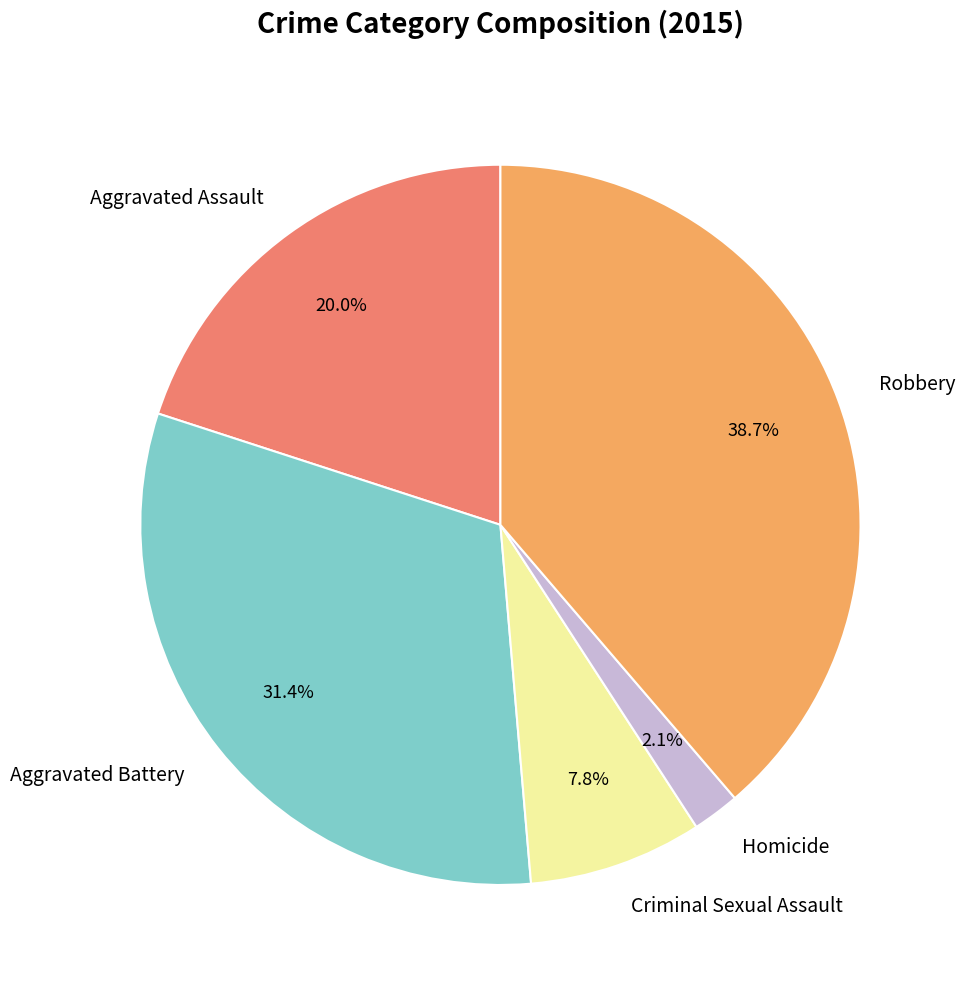

Does Robbery account for over 50% of the chart?

No